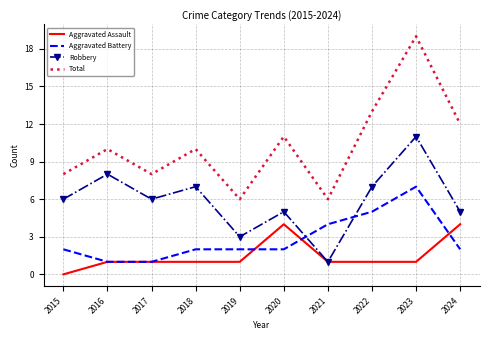

True or false: Aggravated Battery and Total cross at least once.

False